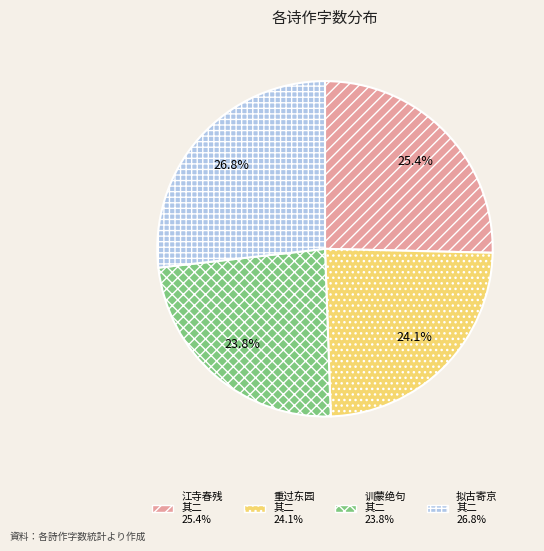

Is there a majority slice in this chart?

No